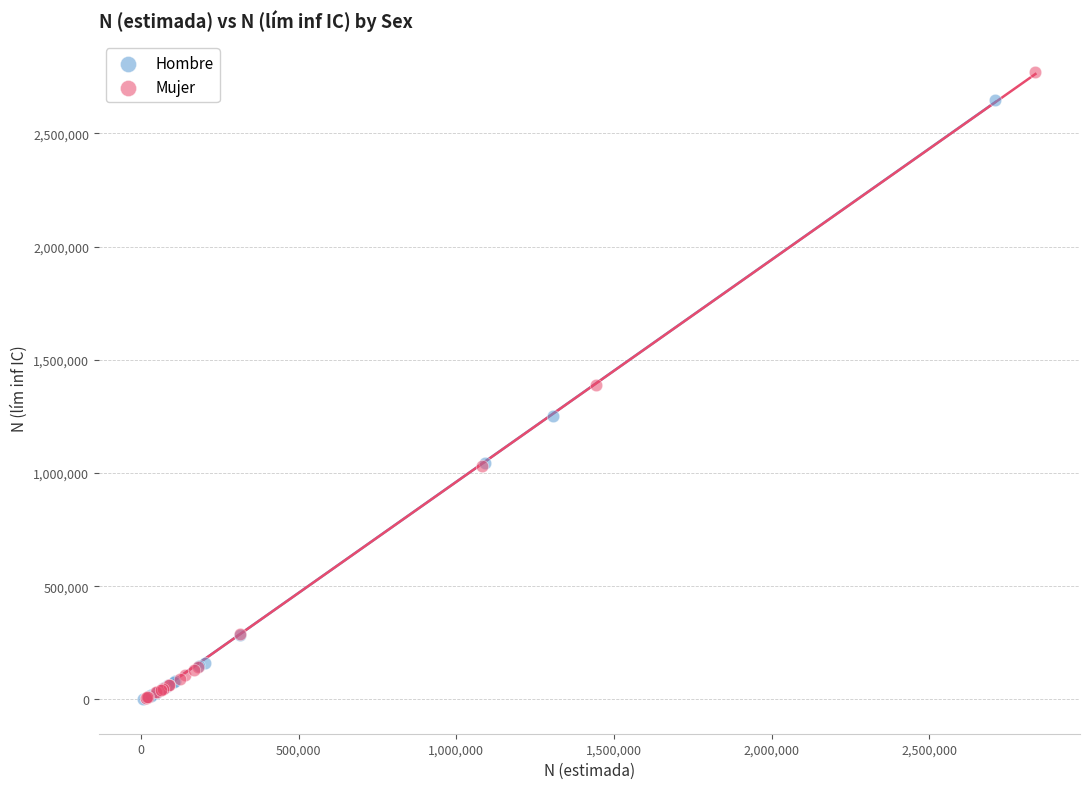

Which series has the widest spread of Y values?

Mujer